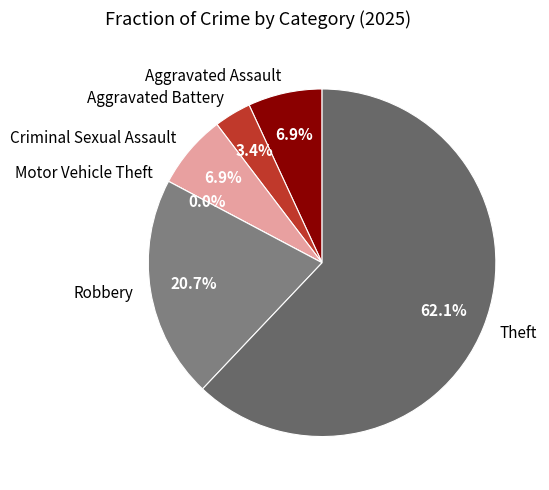

What is the ratio of the value at Theft to the value at Criminal Sexual Assault?

9.0